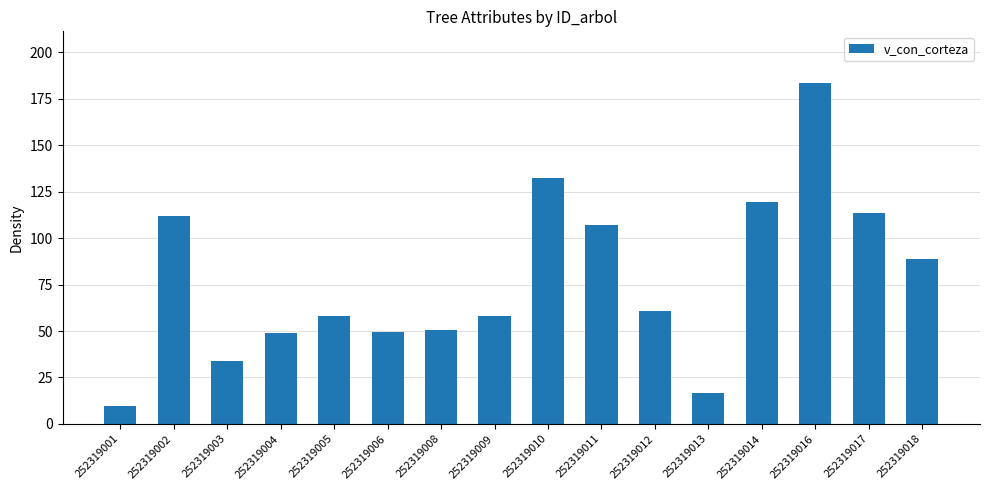

What is the change in value from 252319002 to 252319017?

+1.7